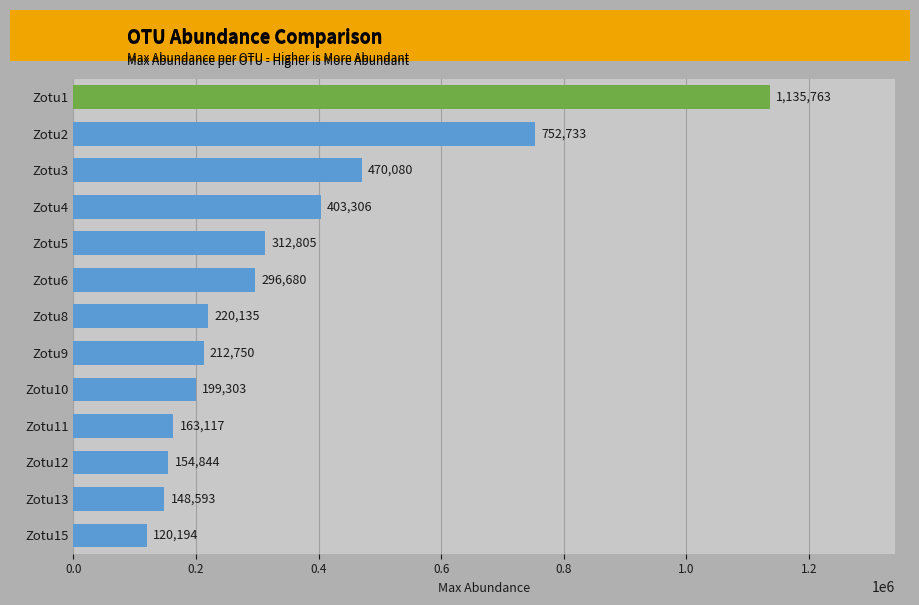

Which category has the highest value across all series?

Zotu1